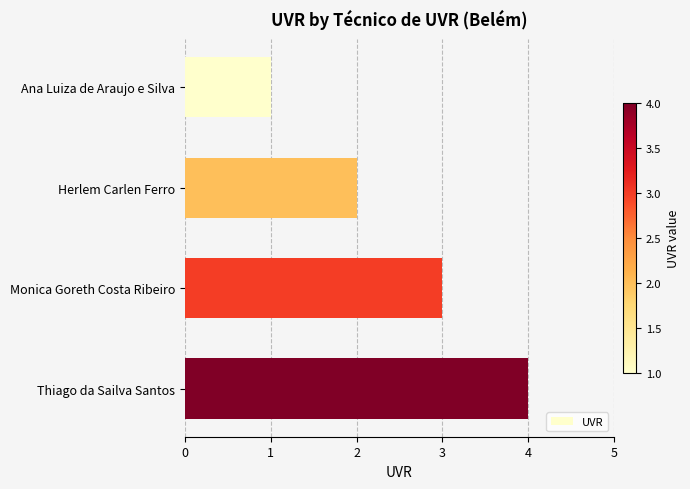

Are the bars horizontal?

Yes